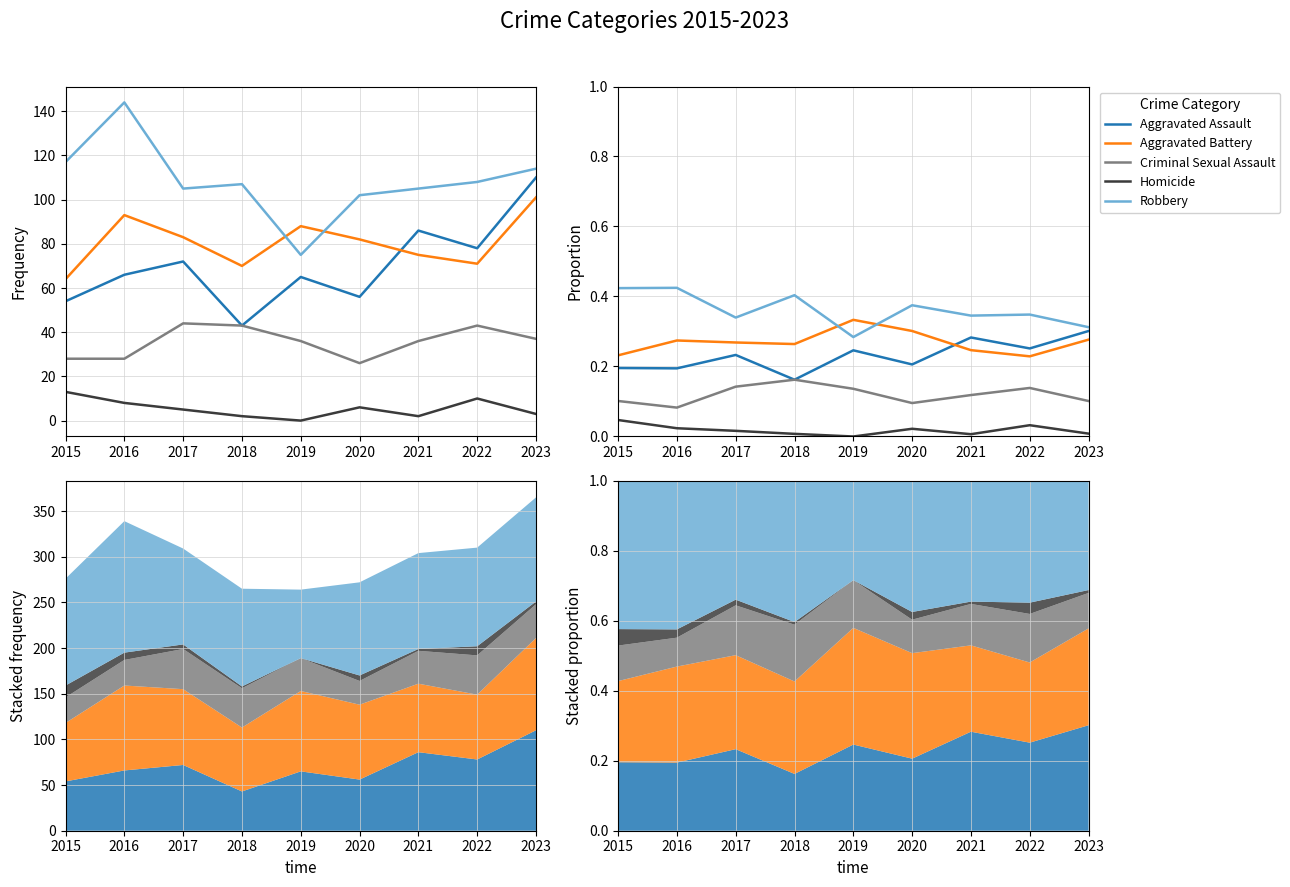

What is the spread (max minus min) of values at 2023?

0.3